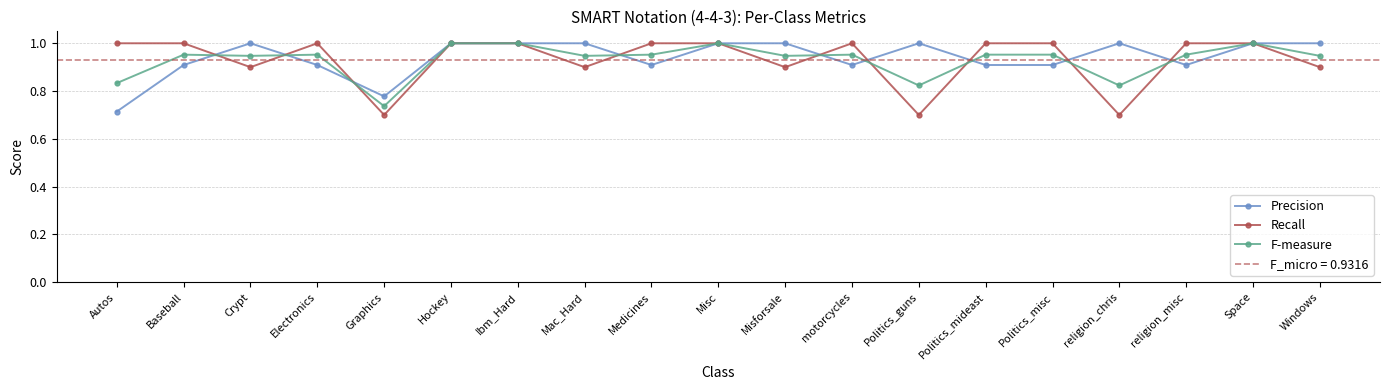

True or false: Precision and F-measure intersect in this chart.

True